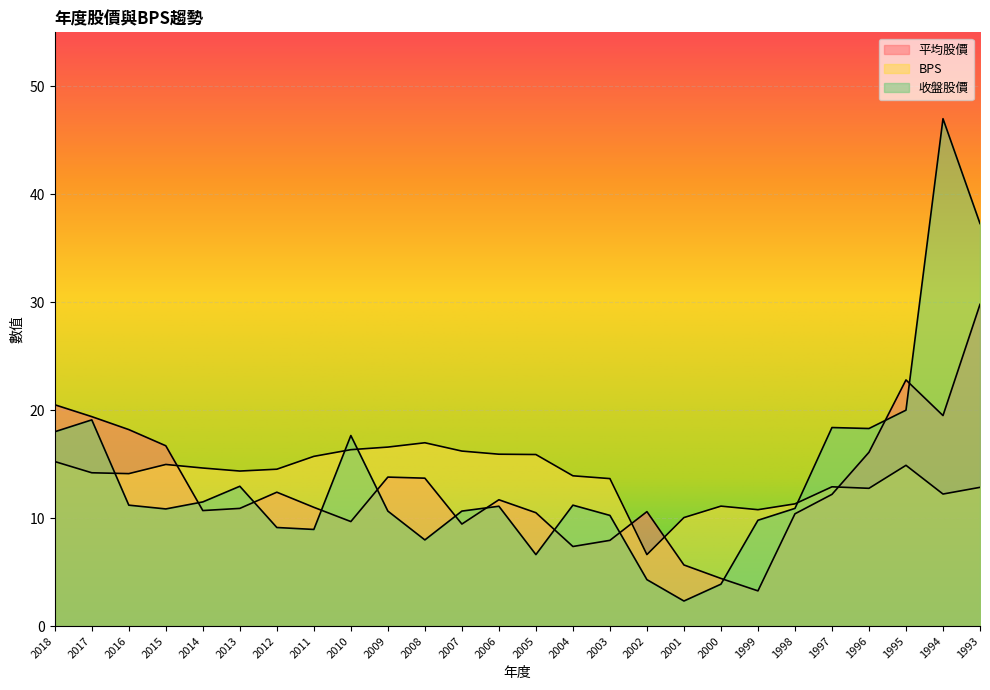

List the labels in order of 平均股價 value, largest first.

1993, 1995, 2018, 1994, 2017, 2016, 2015, 1996, 2009, 2008, 2012, 1997, 2006, 2011, 2013, 2014, 2002, 2005, 1998, 2010, 2007, 2003, 2004, 2001, 2000, 1999